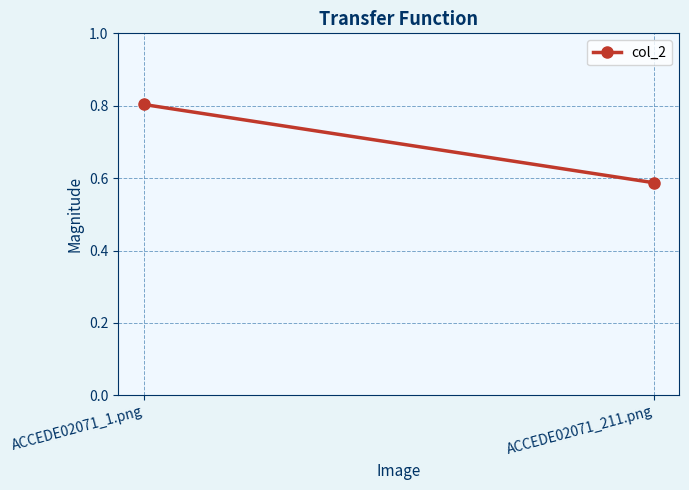

Rank the categories by value from highest to lowest.

ACCEDE02071_1.png, ACCEDE02071_211.png